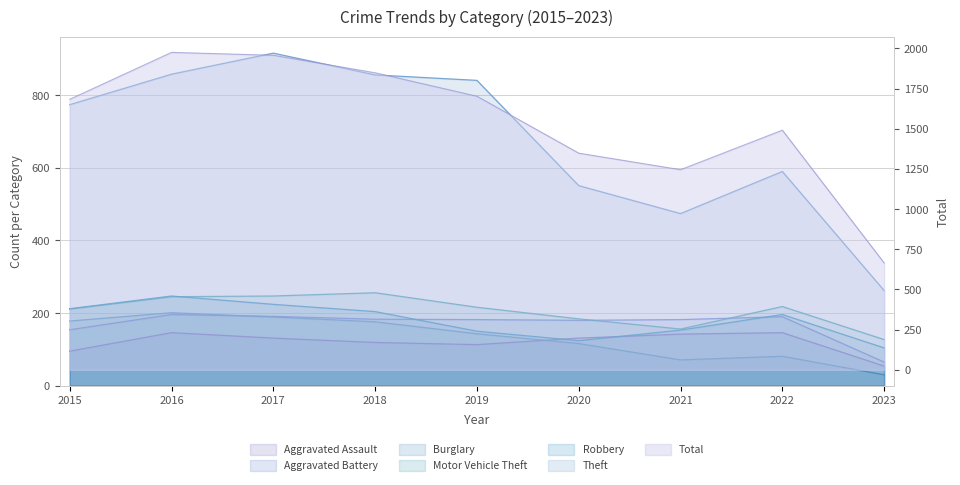

At which label does Motor Vehicle Theft reach its peak?

2018